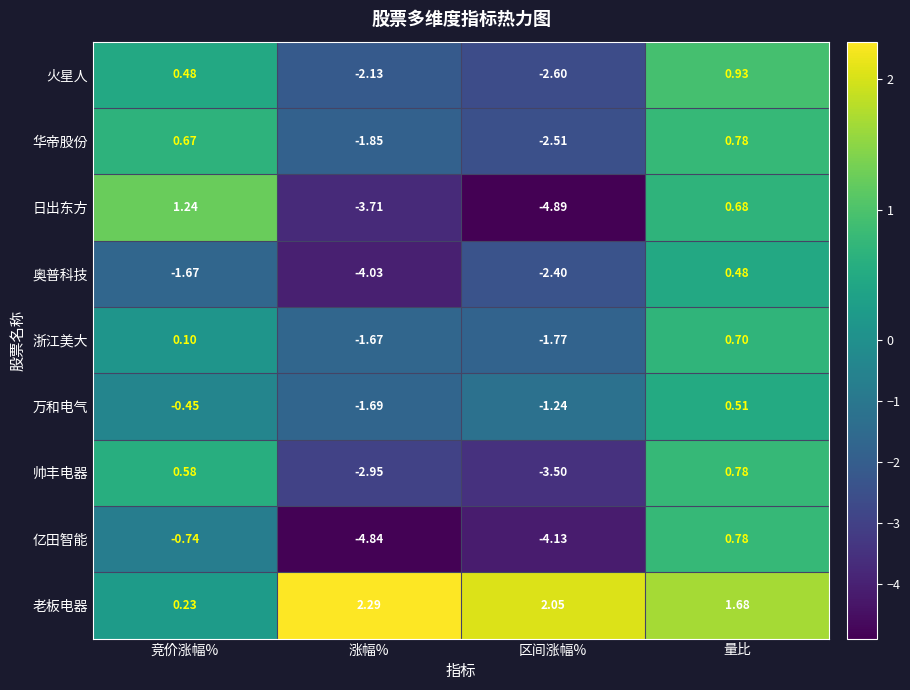

List the labels in order of 帅丰电器 value, smallest first.

区间涨幅%, 涨幅%, 竞价涨幅%, 量比